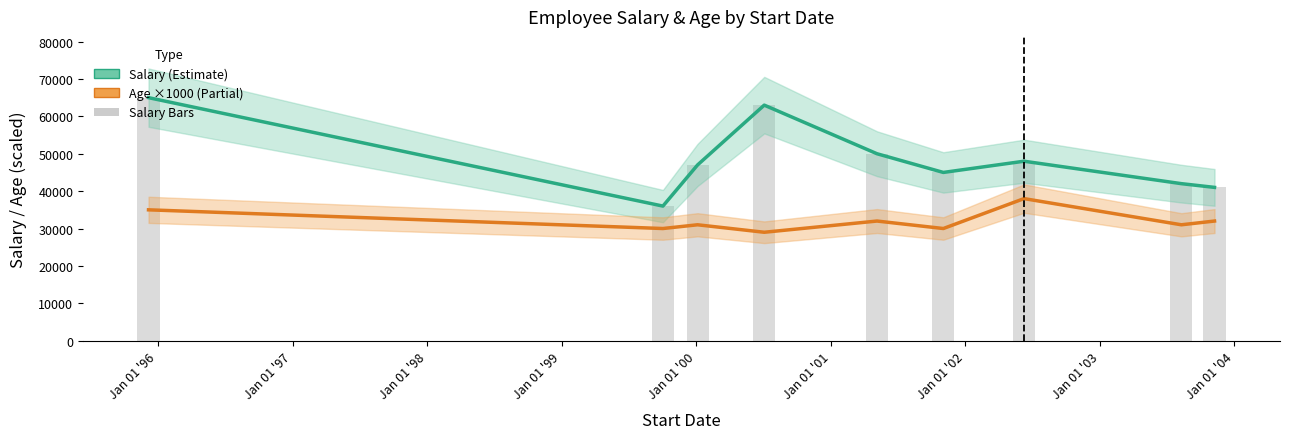

What is the lowest value of the Age (×1000) series?

29000